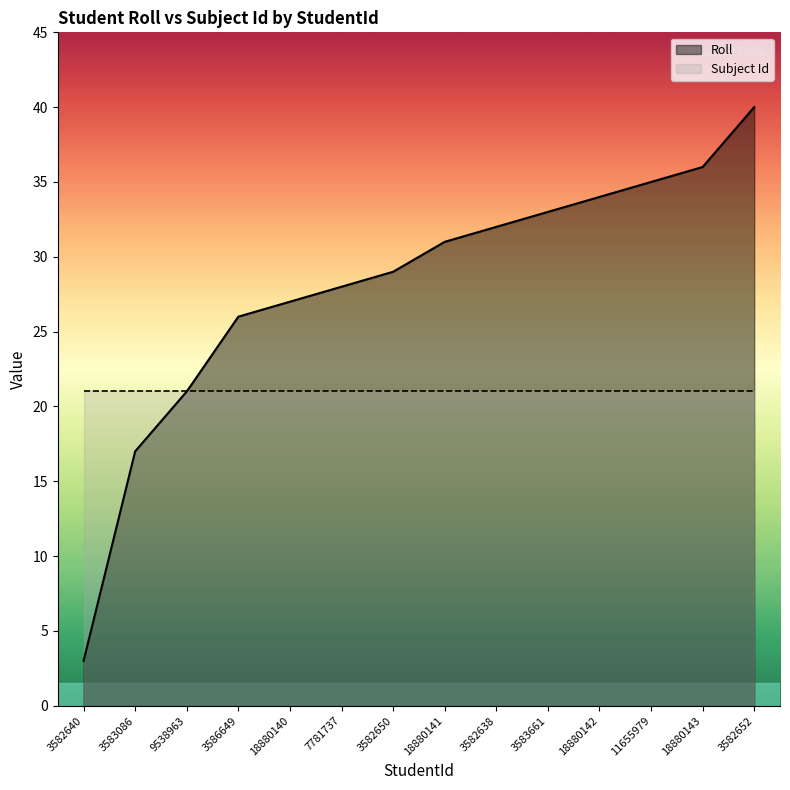

Reading left to right, list all the values displayed in this chart.

Roll: 3	17	21	26	27	28	29	31	32	33	34	35	36	40
Subject Id: 21	21	21	21	21	21	21	21	21	21	21	21	21	21